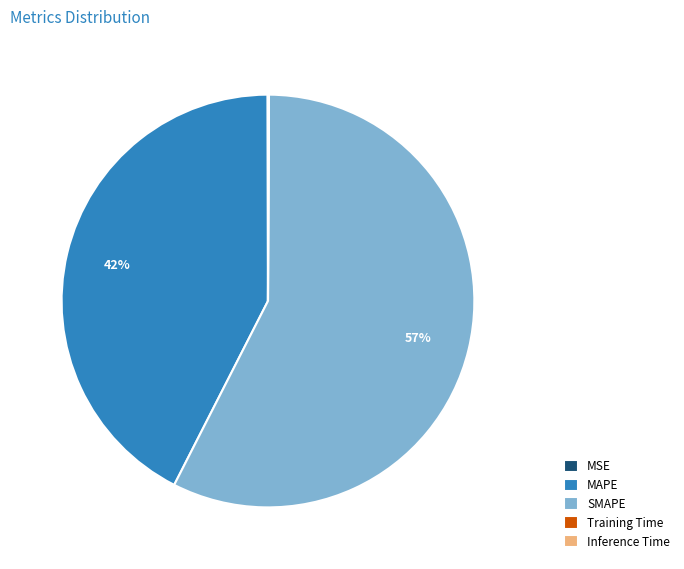

The MAPE slice represents 56% of the pie. True or false?

False